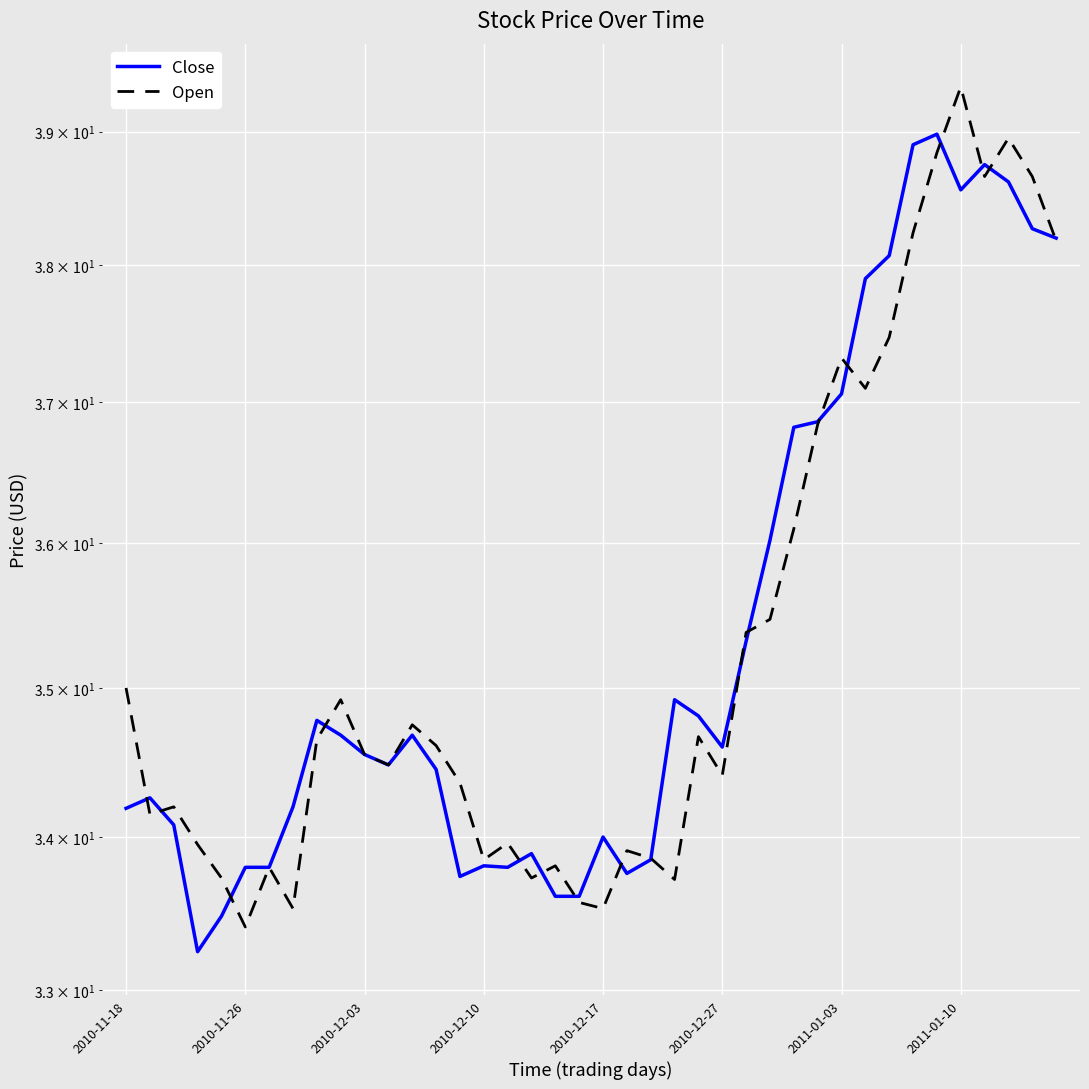

Between which two adjacent categories do Open and Close first intersect?

2010-11-18 and 2010-11-26